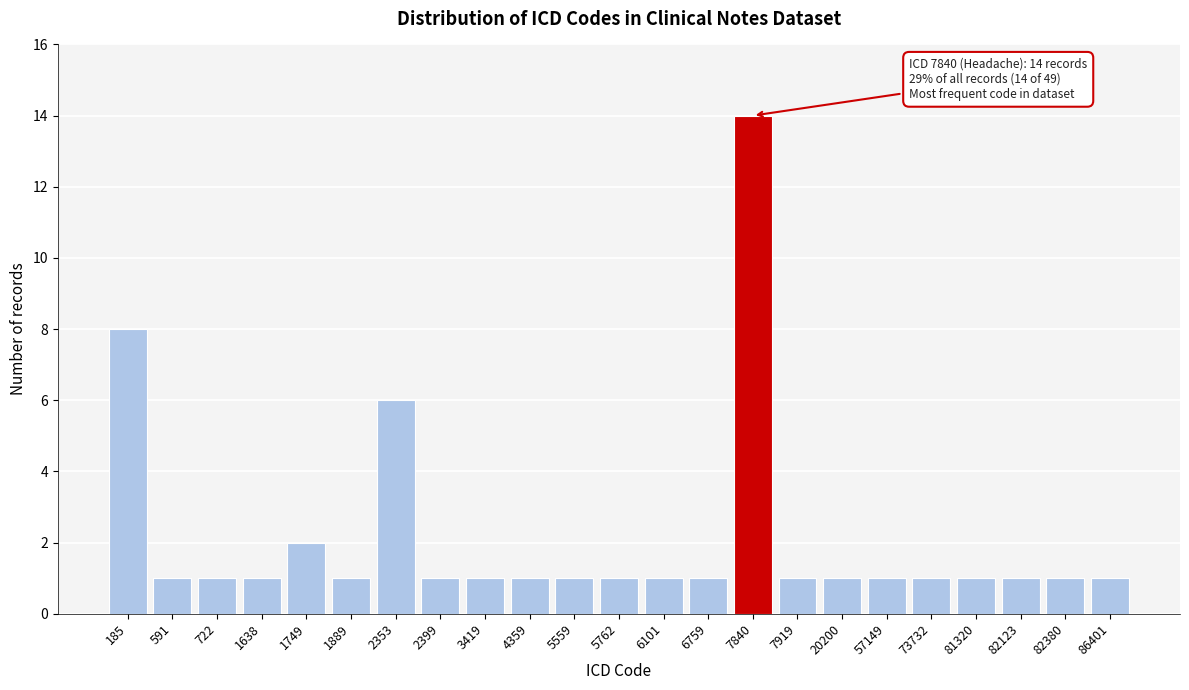

Reading left to right, what are all the values shown in this chart?

185=8	591=1	722=1	1638=1	1749=2	1889=1	2353=6	2399=1	3419=1	4359=1	5559=1	5762=1	6101=1	6759=1	7840=14	7919=1	20200=1	57149=1	73732=1	81320=1	82123=1	82380=1	86401=1